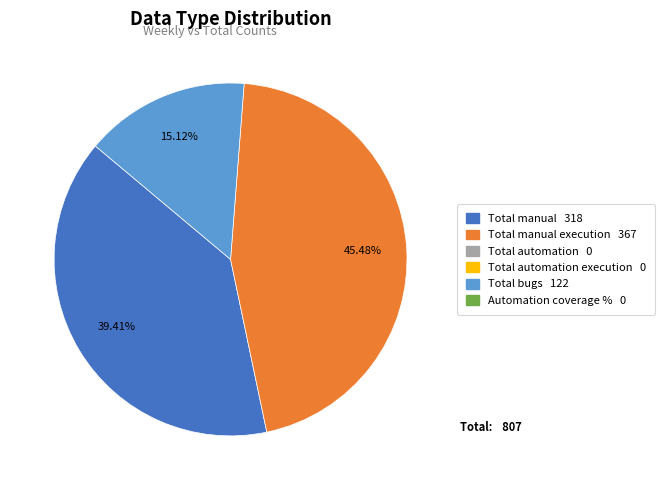

Is there a majority slice in this chart?

No